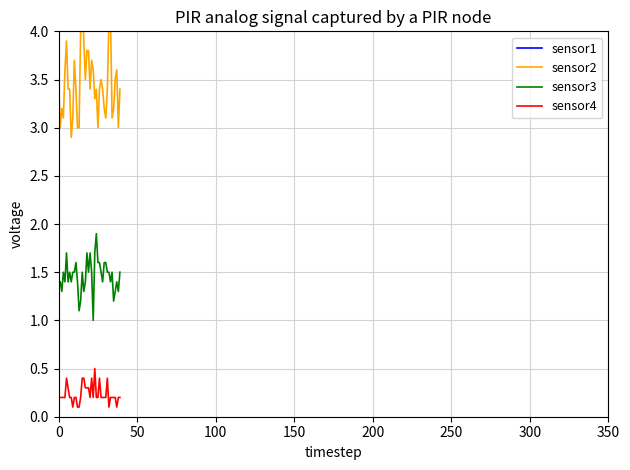

True or false: sensor4 and sensor3 intersect in this chart.

False